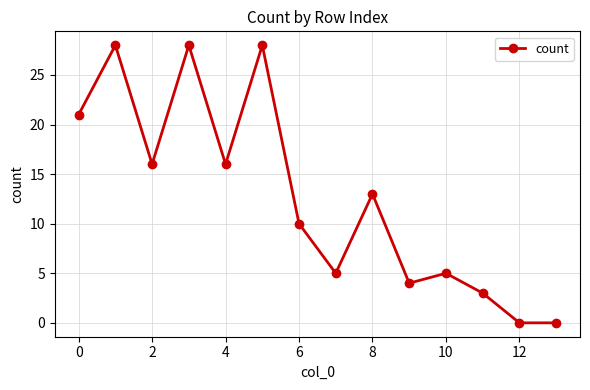

How many points are higher than both their immediate neighbors (excluding endpoints)?

5